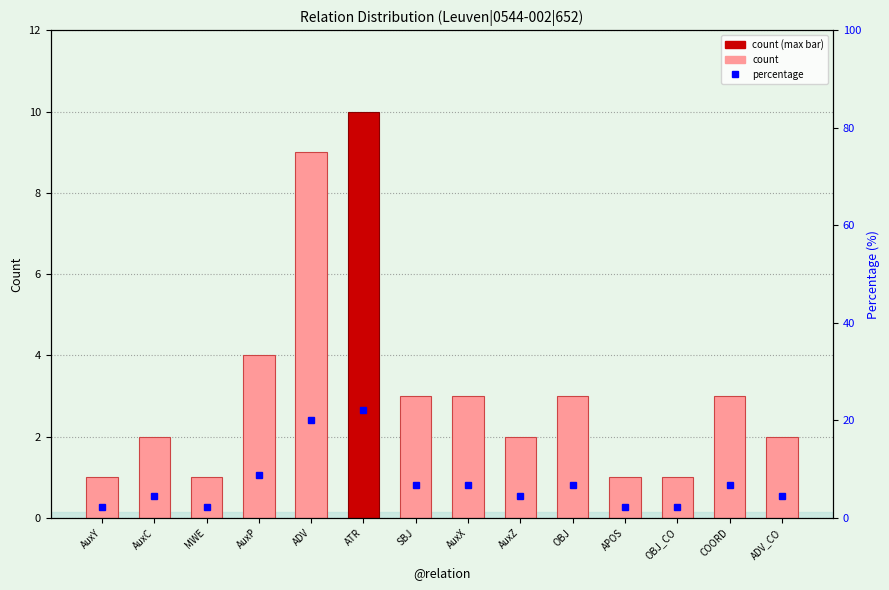

True or false: percentage has a value of 35.8 at ATR.

False